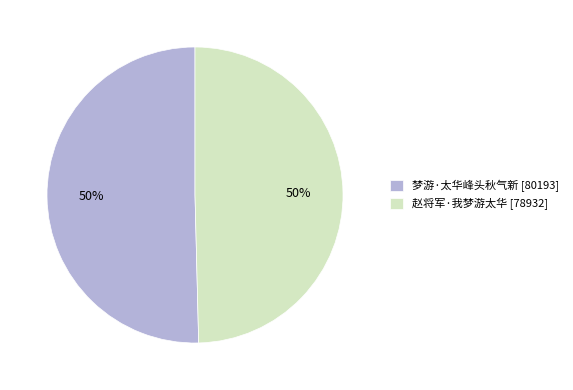

How many slices are in this pie chart?

2